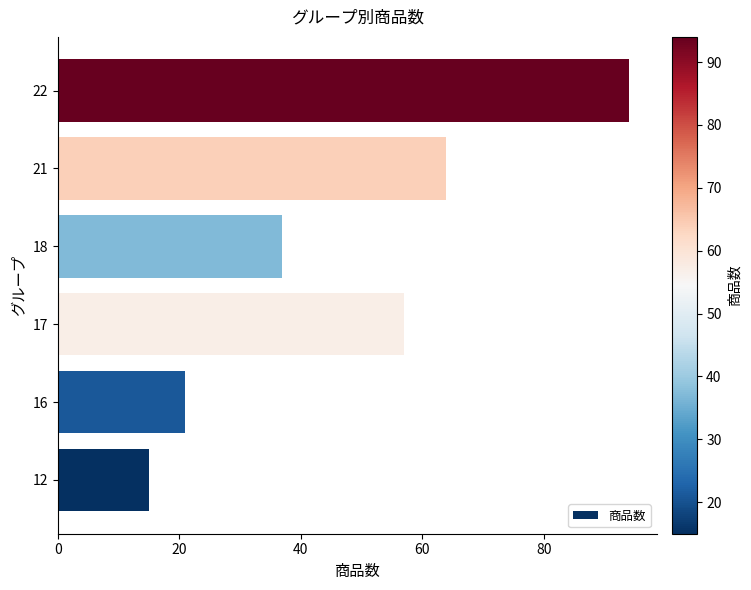

Reading bottom to top, transcribe all the data shown in this chart.

12=15	16=21	17=57	18=37	21=64	22=94